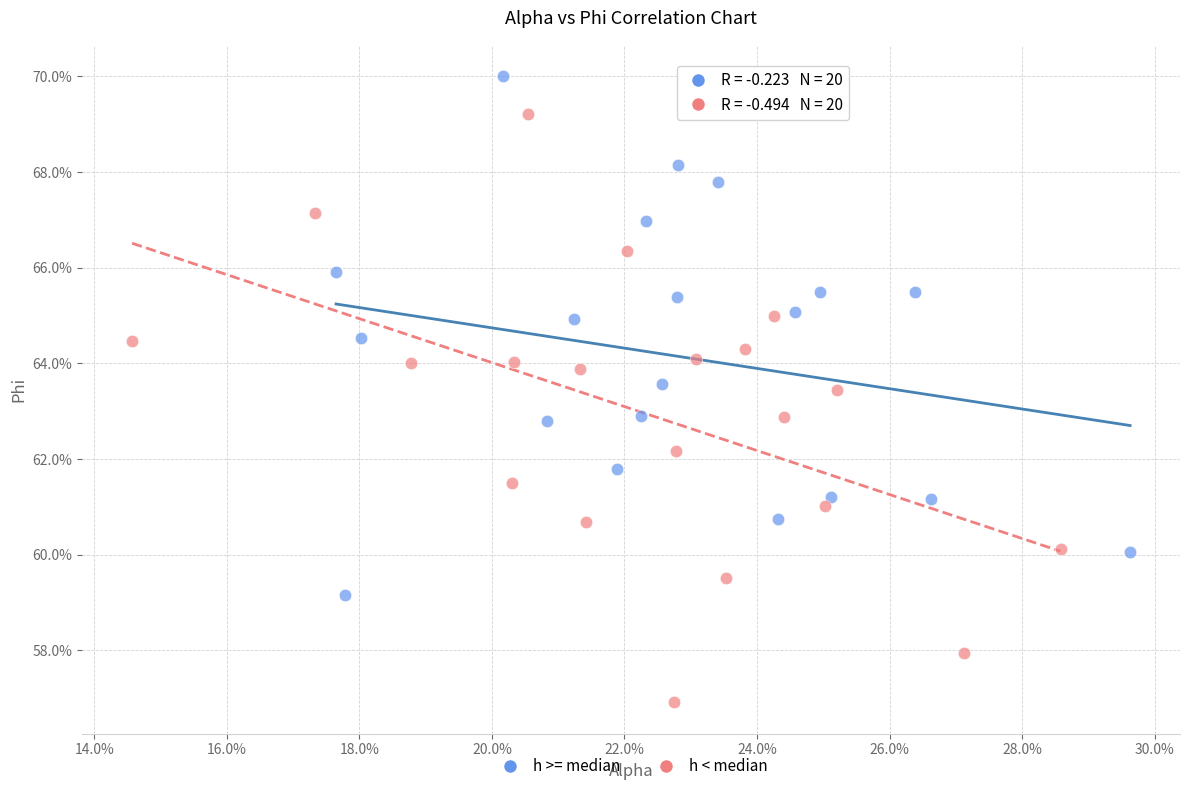

Which series reaches the maximum Y coordinate?

h >= median